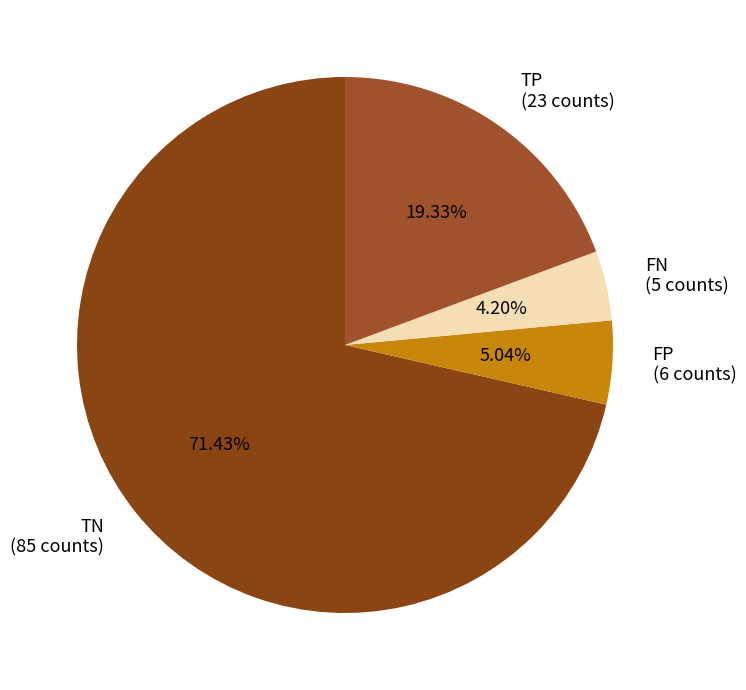

What is the majority slice?

TN (85 counts)